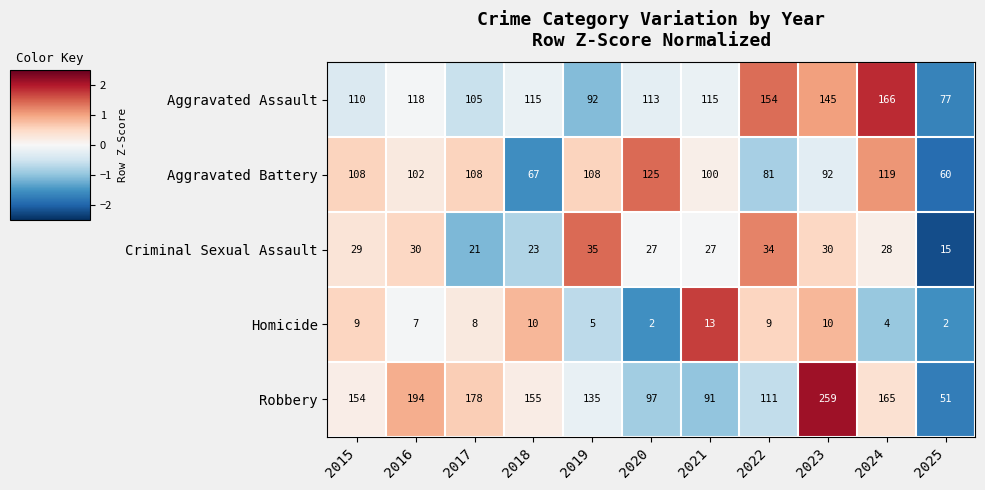

True or false: Aggravated Assault has a value of 118 at 2016.

True